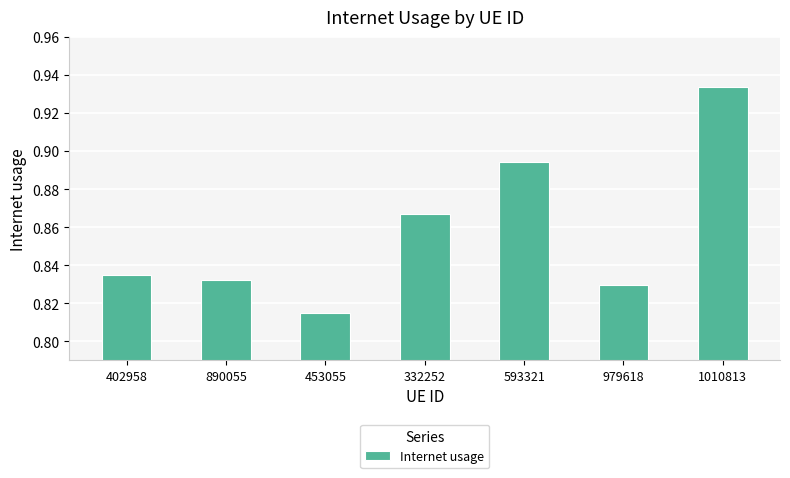

At which category does the chart reach its minimum across all series?

453055